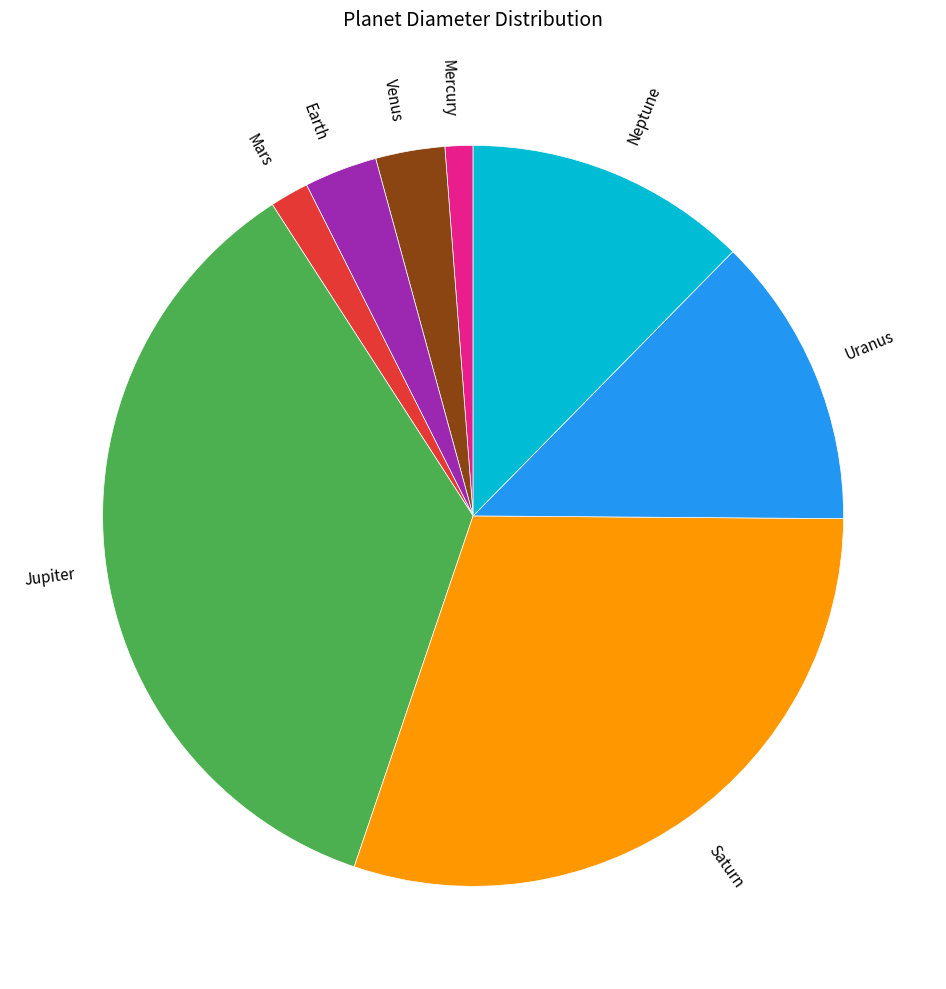

Which has a higher value, Uranus or Venus?

Uranus